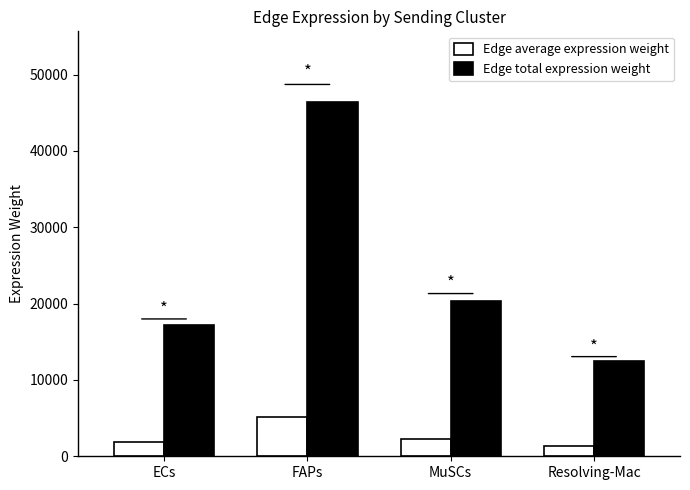

How many series are shown in this chart?

2